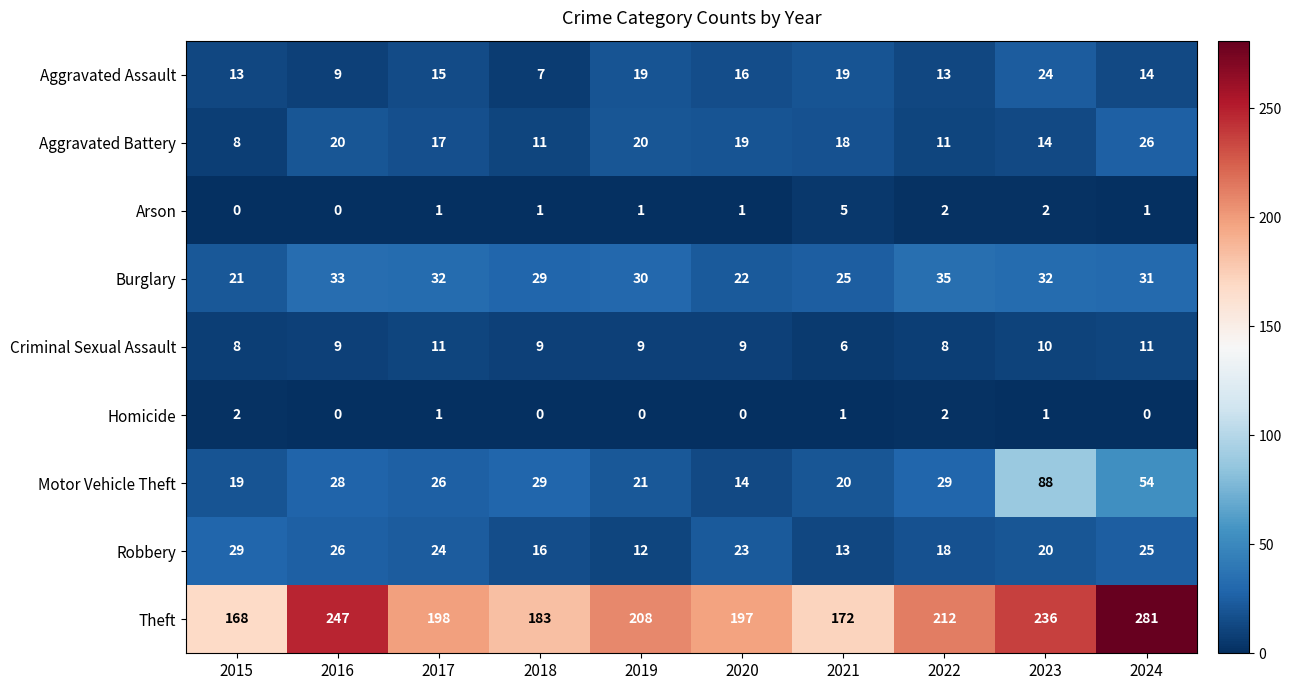

What is the difference between the highest and lowest values at 2018?

183